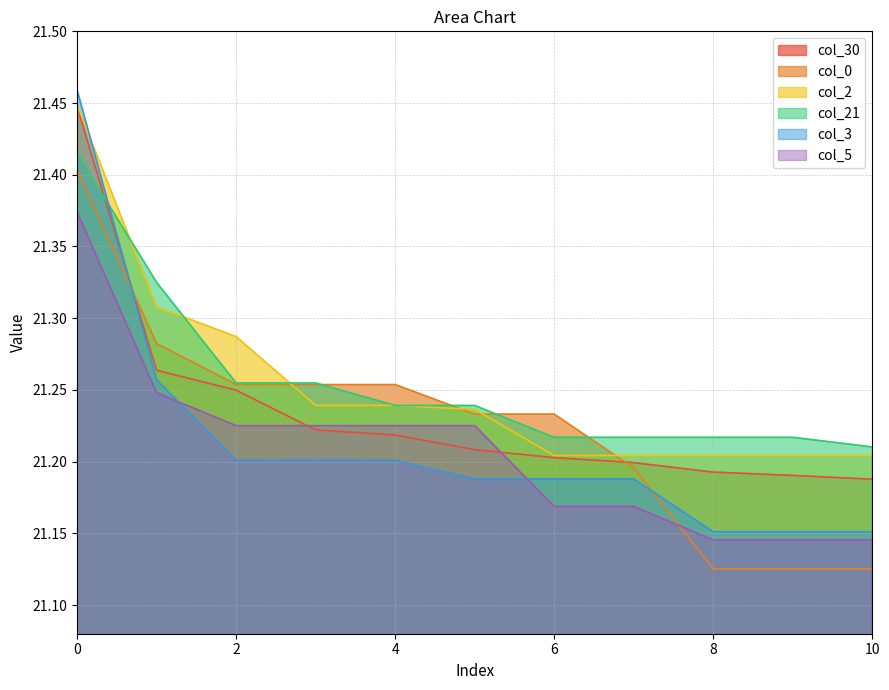

What are all the series names shown in the legend?

col_30, col_0, col_2, col_21, col_3, col_5